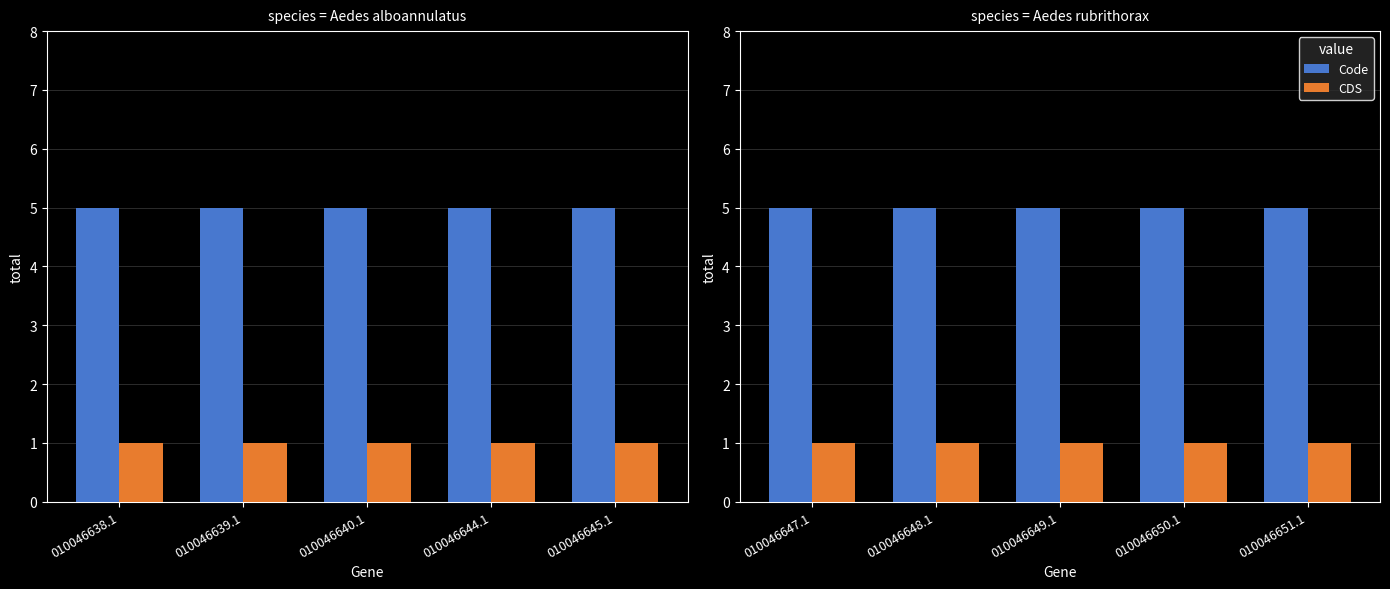

Between 010046650.1 and 010046648.1, which is larger?

010046650.1